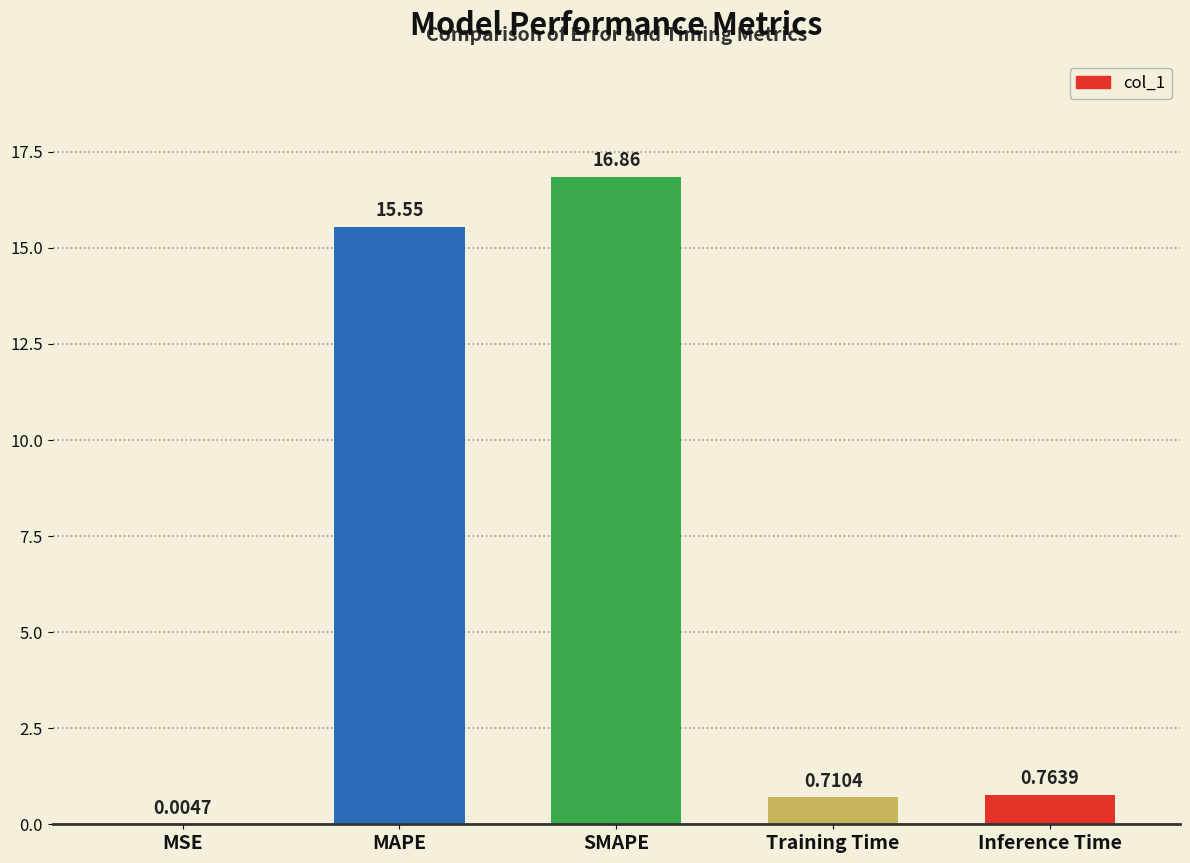

Where is the data nearest to the value 8?

Inference Time